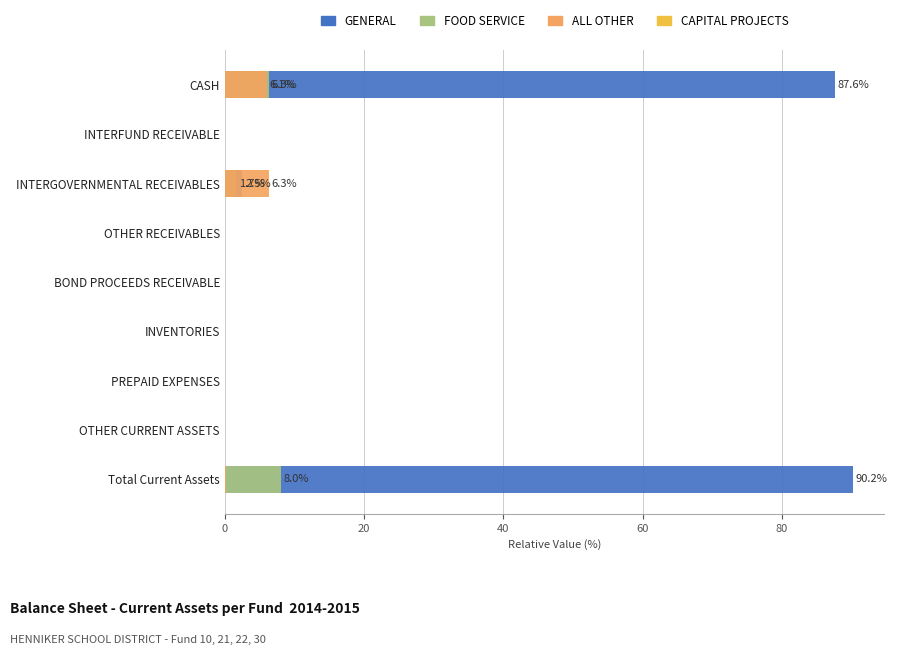

Is it true that ALL OTHER equals 0.4 at Total Current Assets?

False